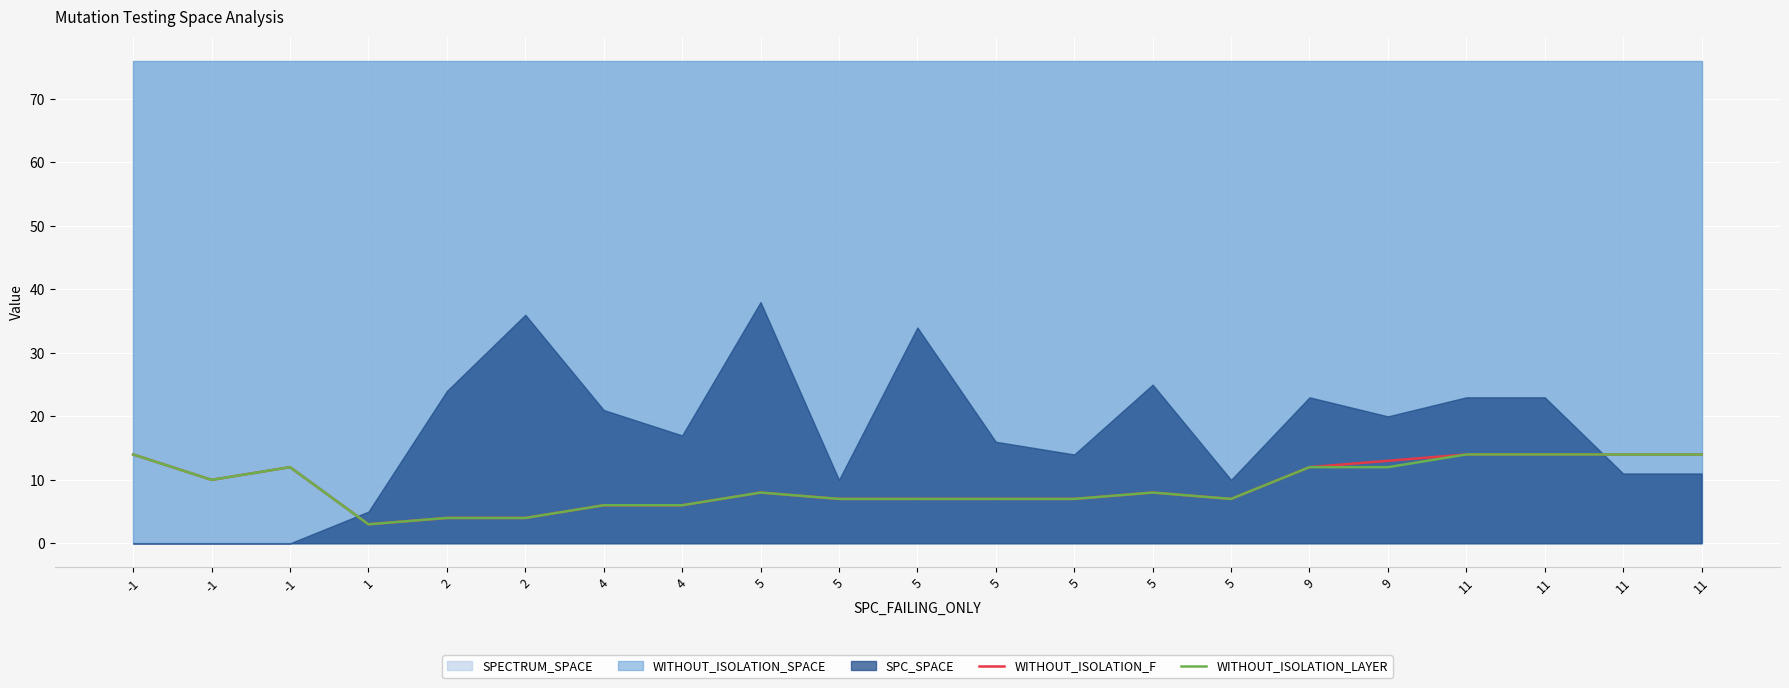

Which has a higher value, 9 or 5?

9